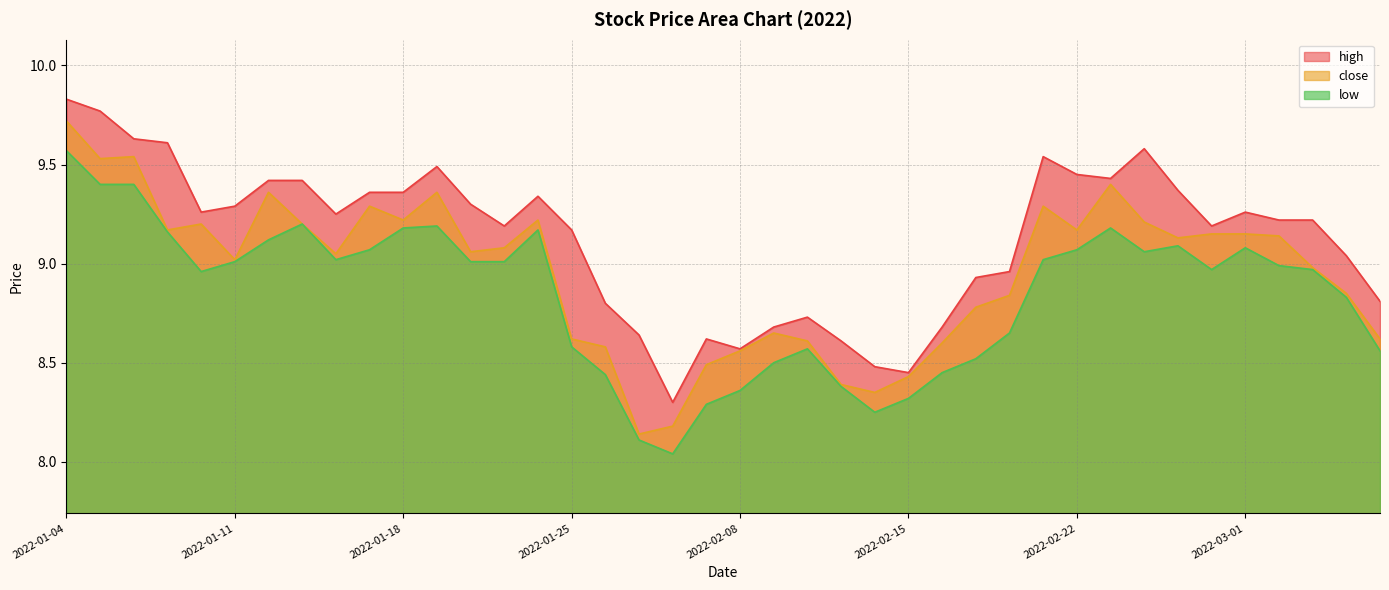

What is the average value of the high series?

9.1